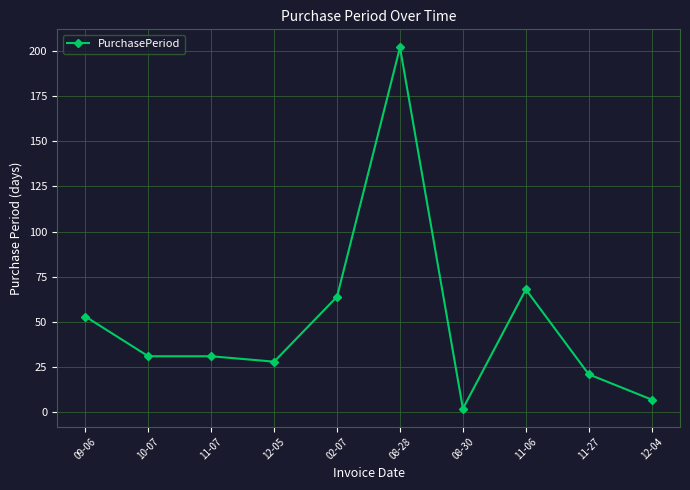

How many distinct data groups are displayed?

1